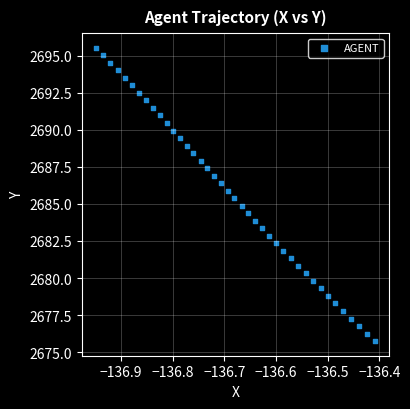

What is the range of X values (max minus min)?

0.5